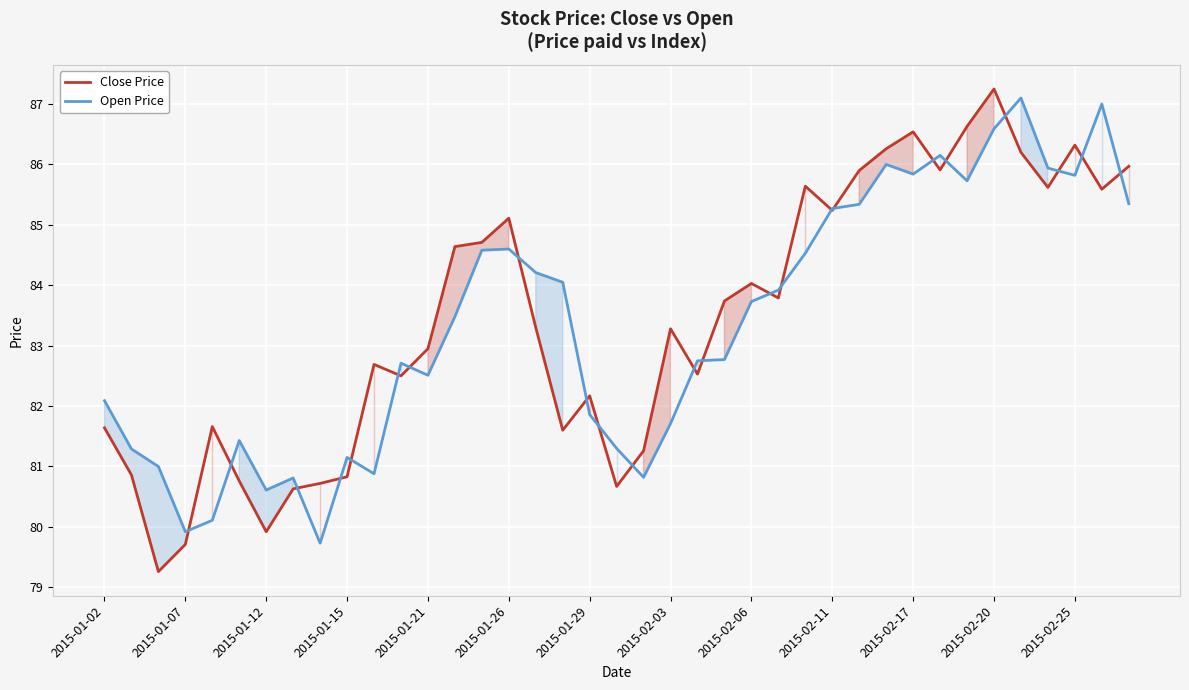

What is the average value of the Open Price series?

83.4